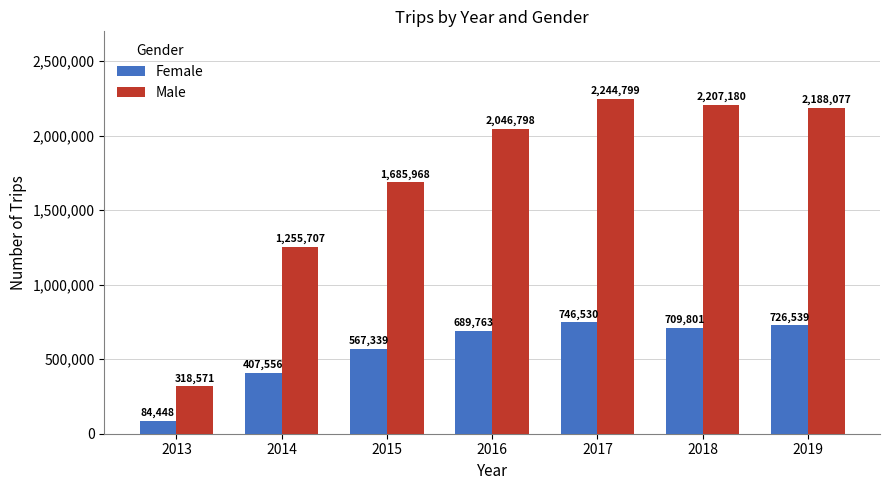

Rank the series by their average value, from lowest to highest.

Female, Male